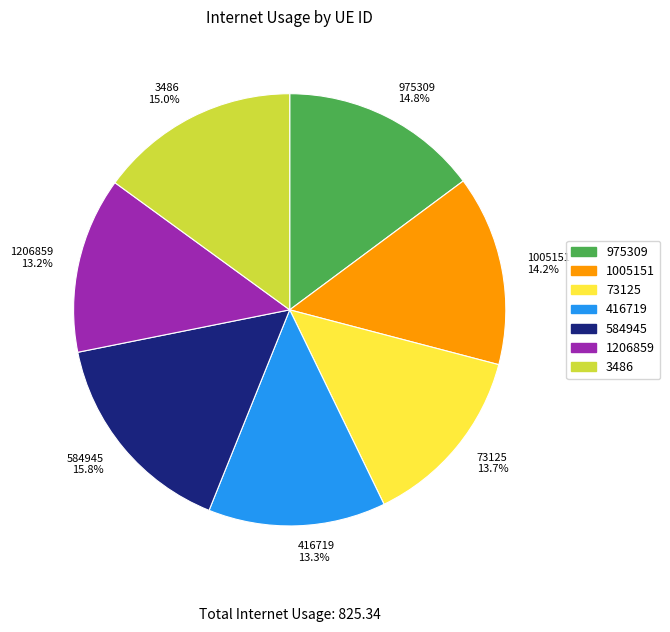

Approximately how many times larger is the value at 73125 13.7% compared to 584945 15.8%?

0.9